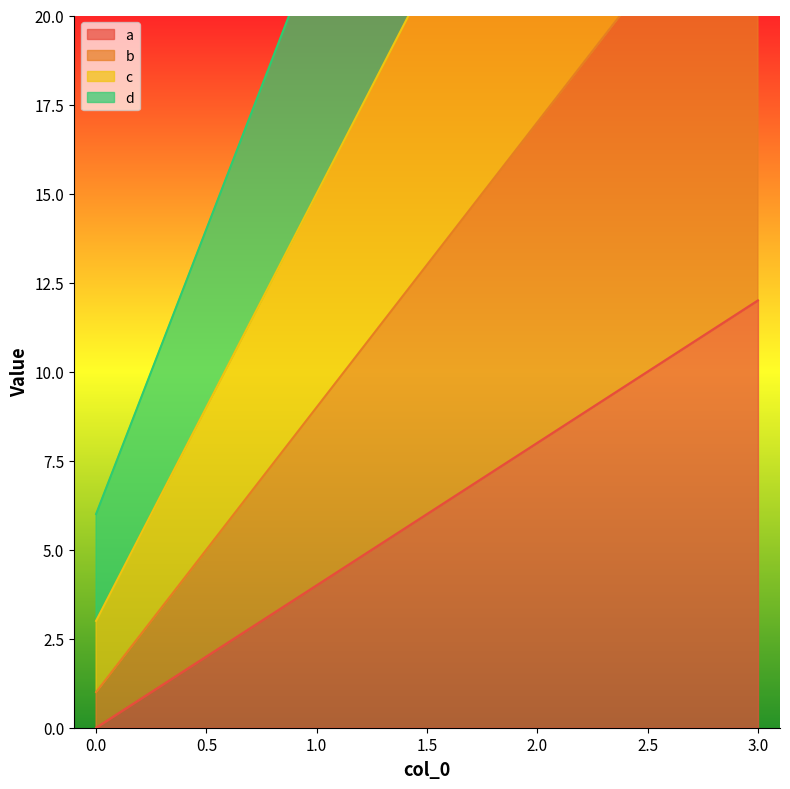

Which series has the largest range (max minus min)?

d